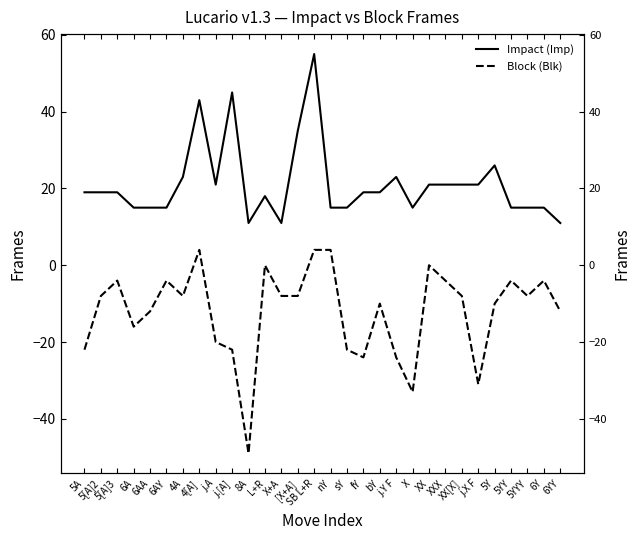

How many lines are shown in the chart?

2